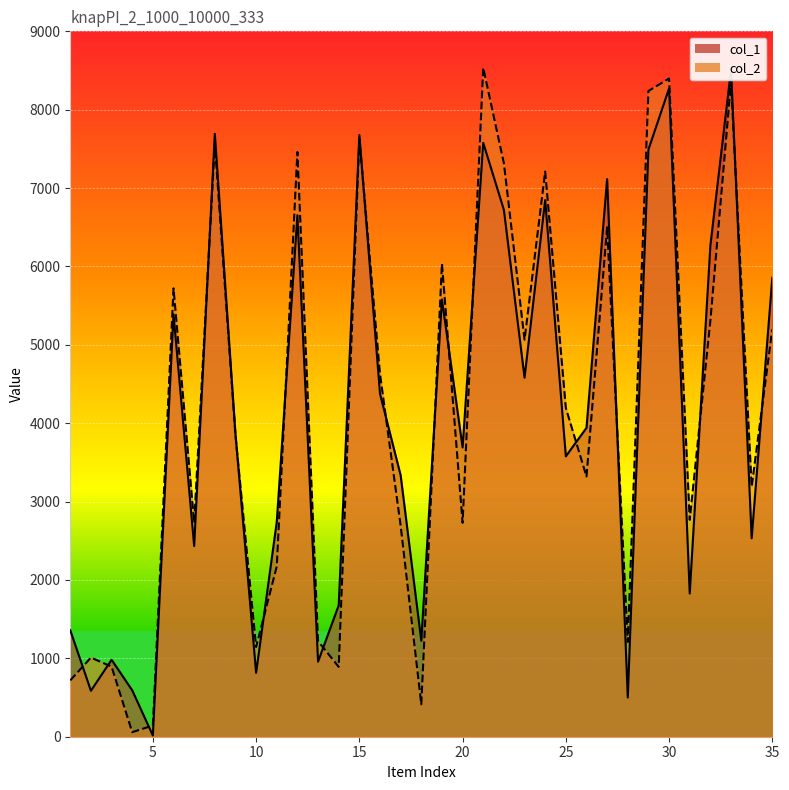

What value does the col_1 series have at 7?

2433